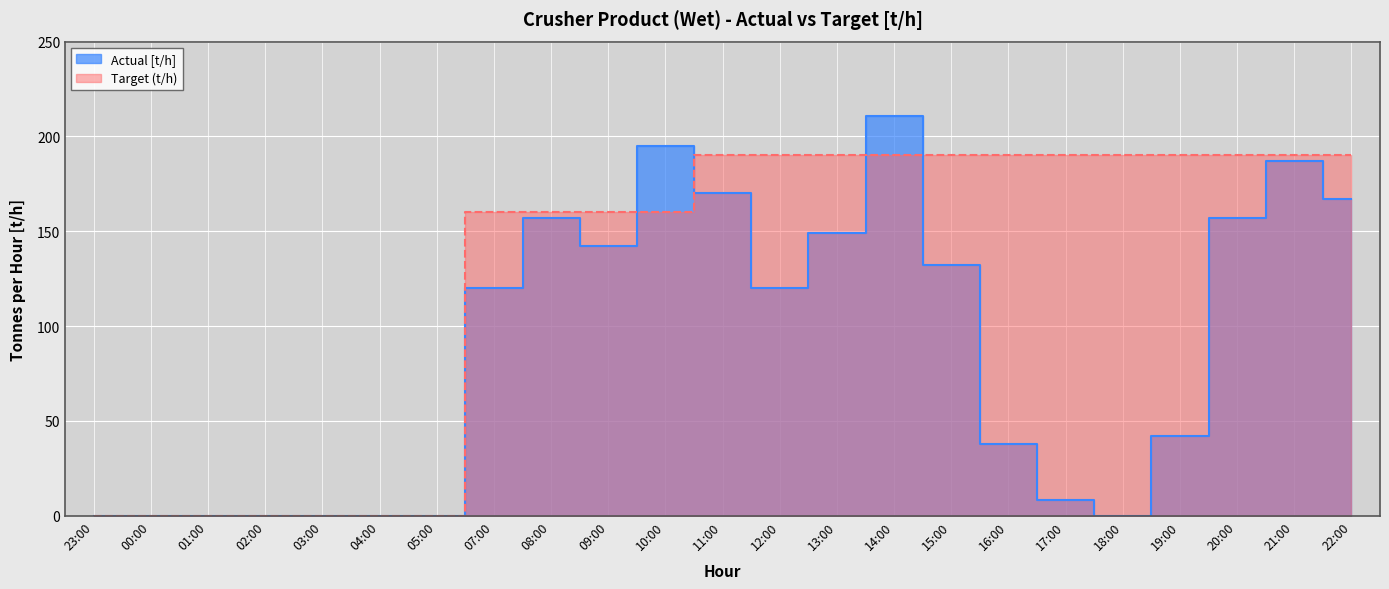

Which series ends up on top after the final intersection of Actual [t/h] and Target (t/h)?

Target (t/h)